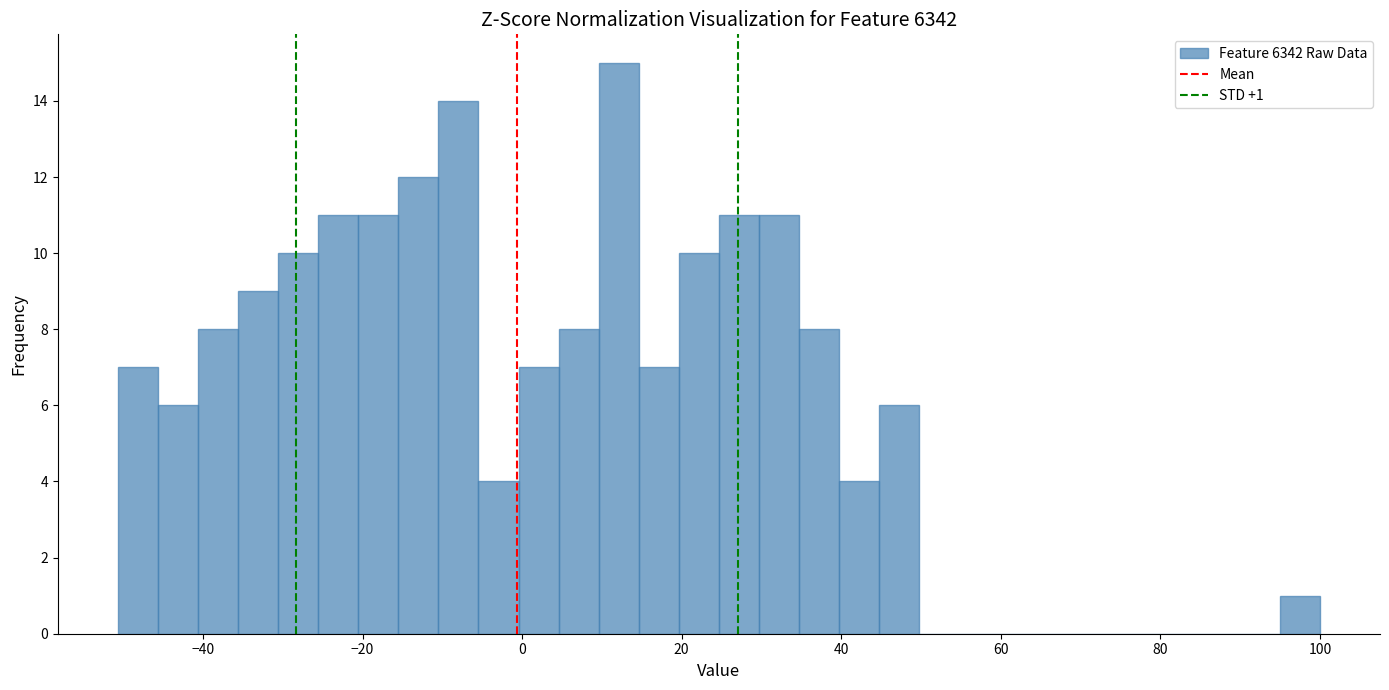

Around what value on the x-axis is the tallest bar? Give the approximate position of its centre, as read against the axis.

12